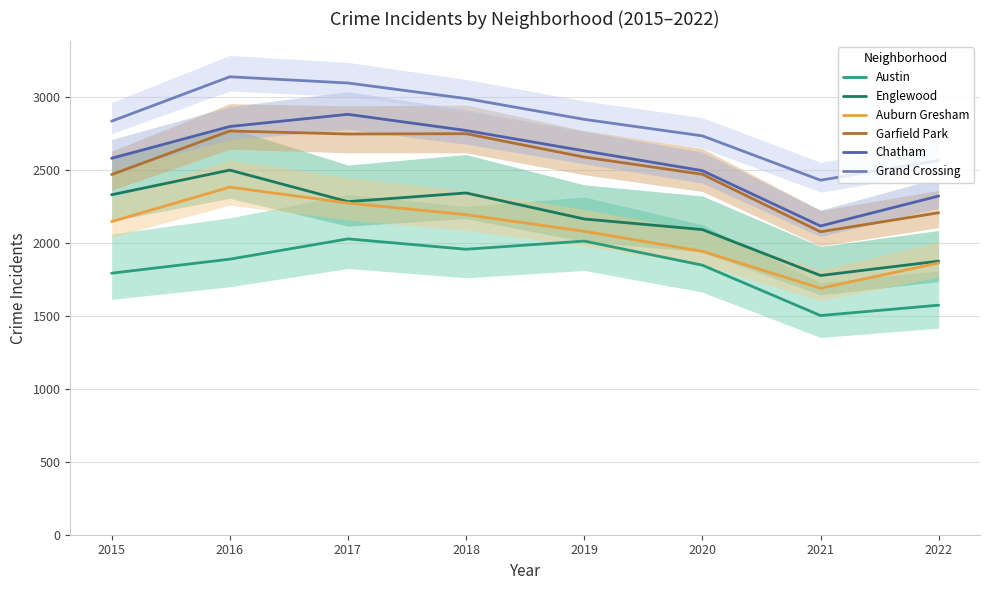

What is the difference between the highest and lowest values at 2022?

991.5